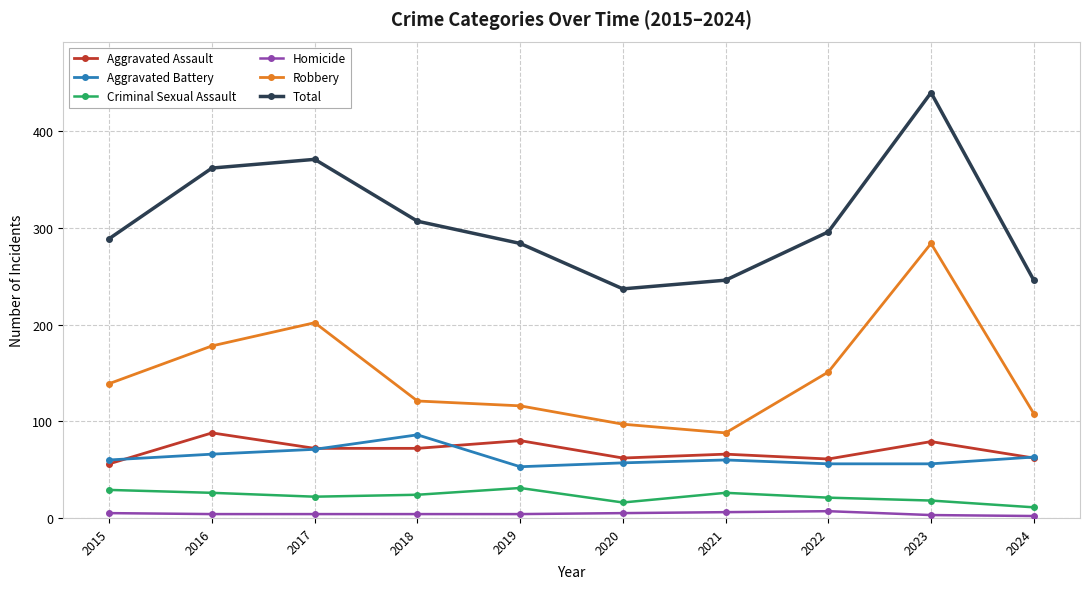

Which series has the largest total across all categories?

Total